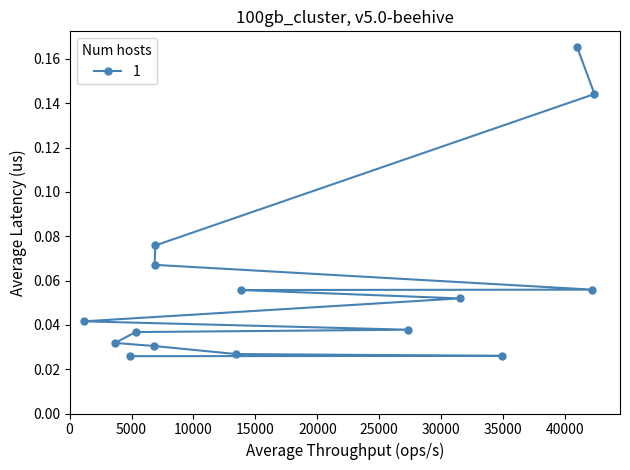

Reading left to right, transcribe all the data shown in this chart.

0.2	0.1	0.1	0.1	0.1	0.1	0.1	0.0	0.0	0.0	0.0	0.0	0.0	0.0	0.0